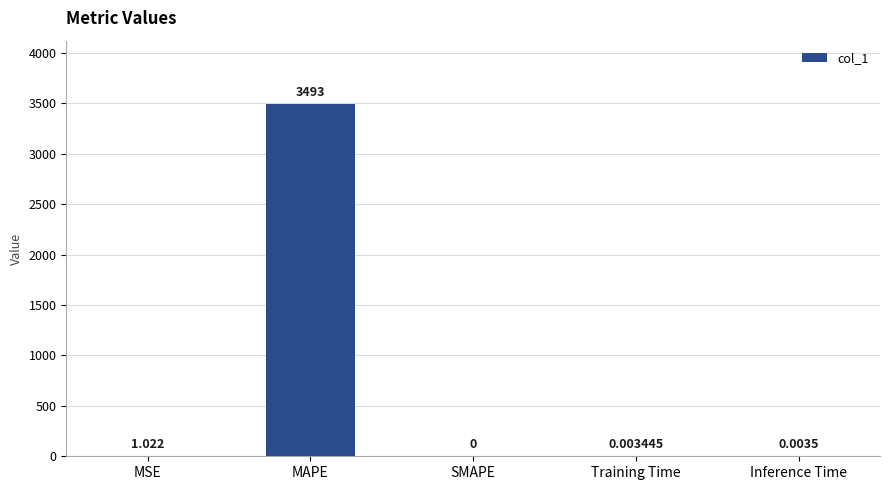

Between MAPE and Training Time, which is larger?

MAPE